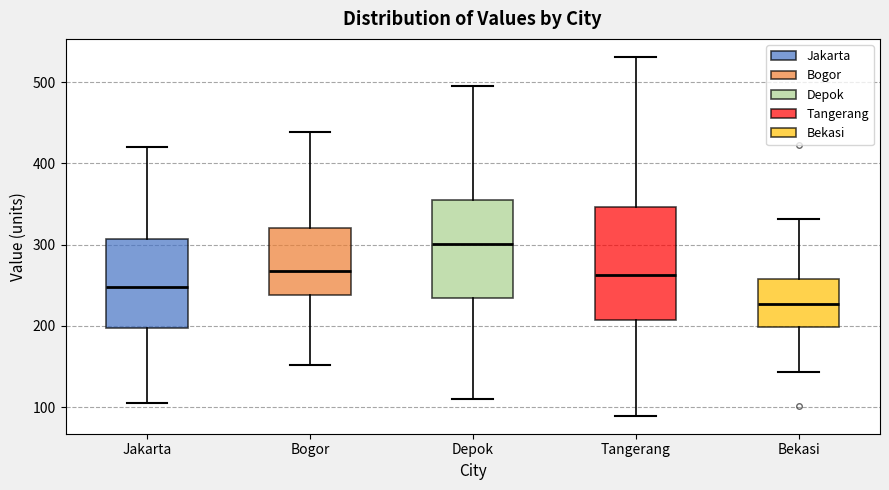

Which box's median line is the highest?

Depok